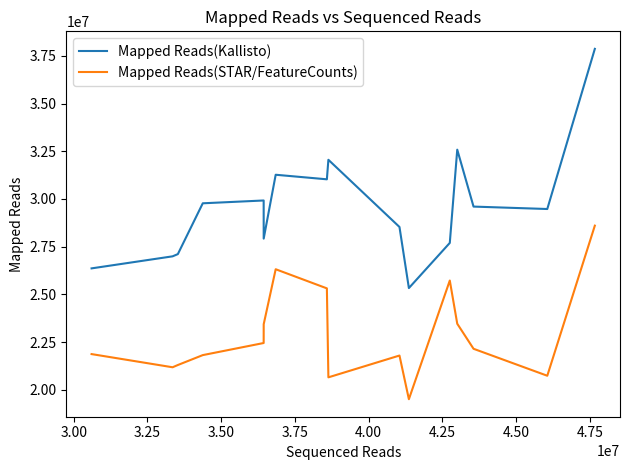

What is the difference between the maximum and minimum values in the Mapped Reads(Kallisto) series?

12530385